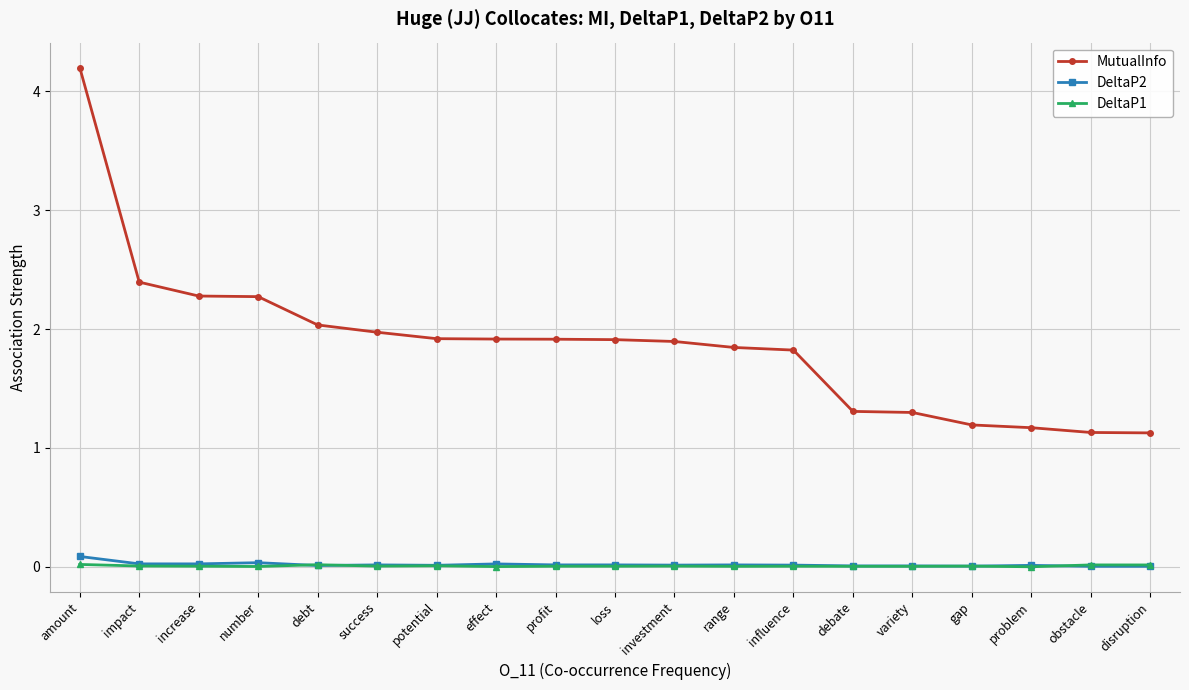

True or false: DeltaP1 has more than 0 points higher than both neighbors.

True